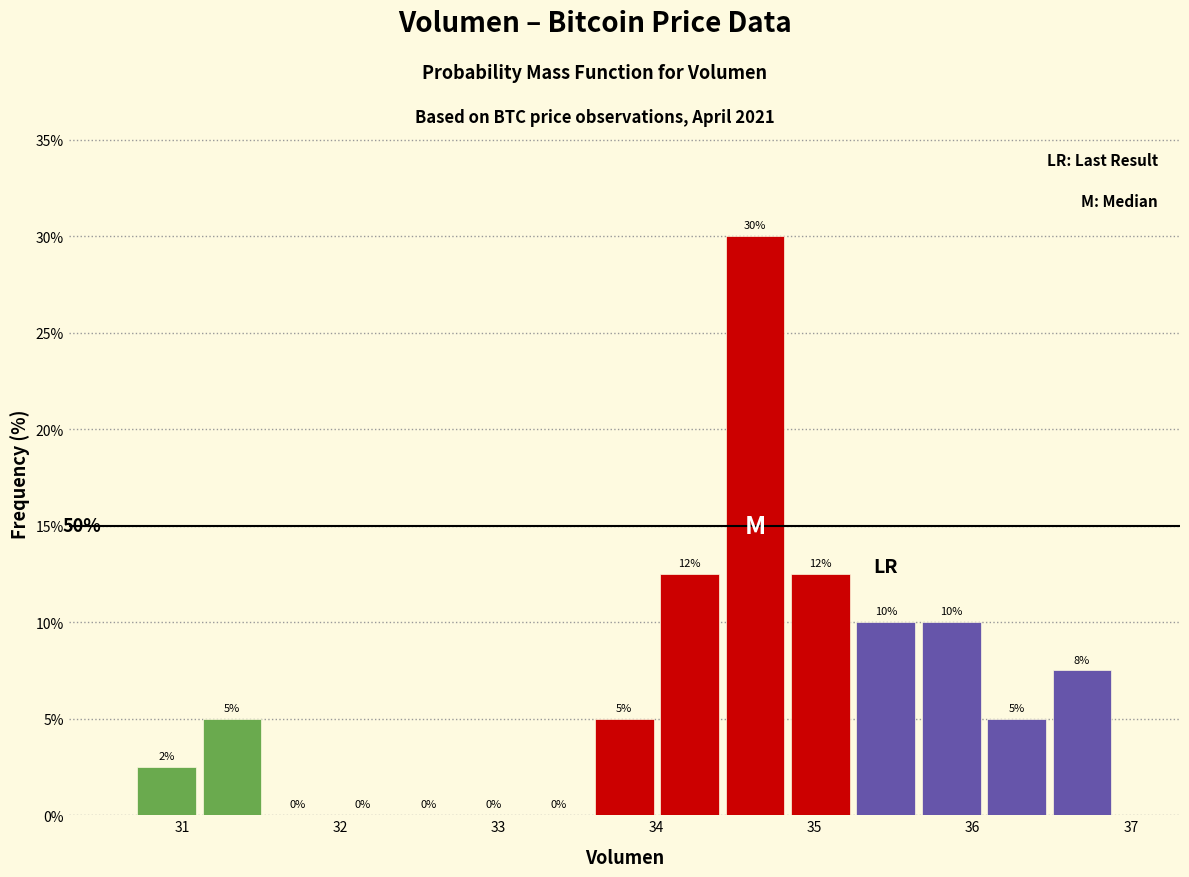

Over which range of the x-axis is the bar tallest?

34.4 to 34.8